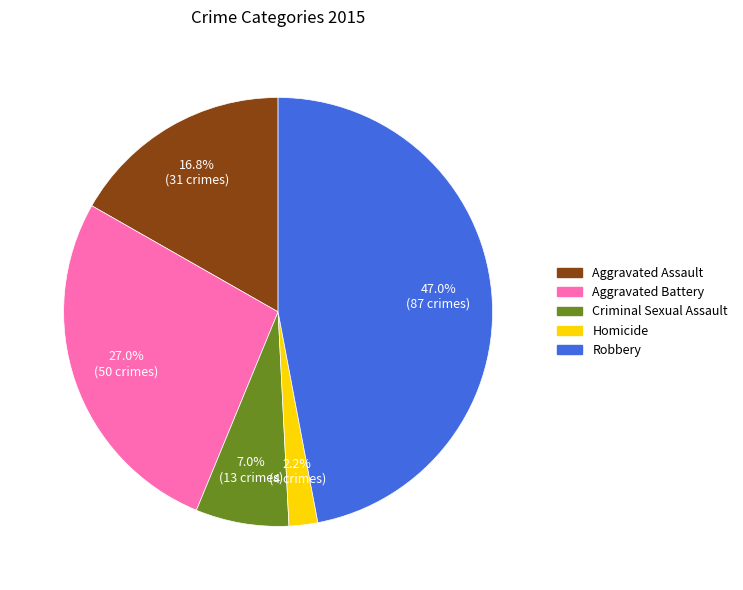

To the nearest percent, what is the average slice percentage?

20%